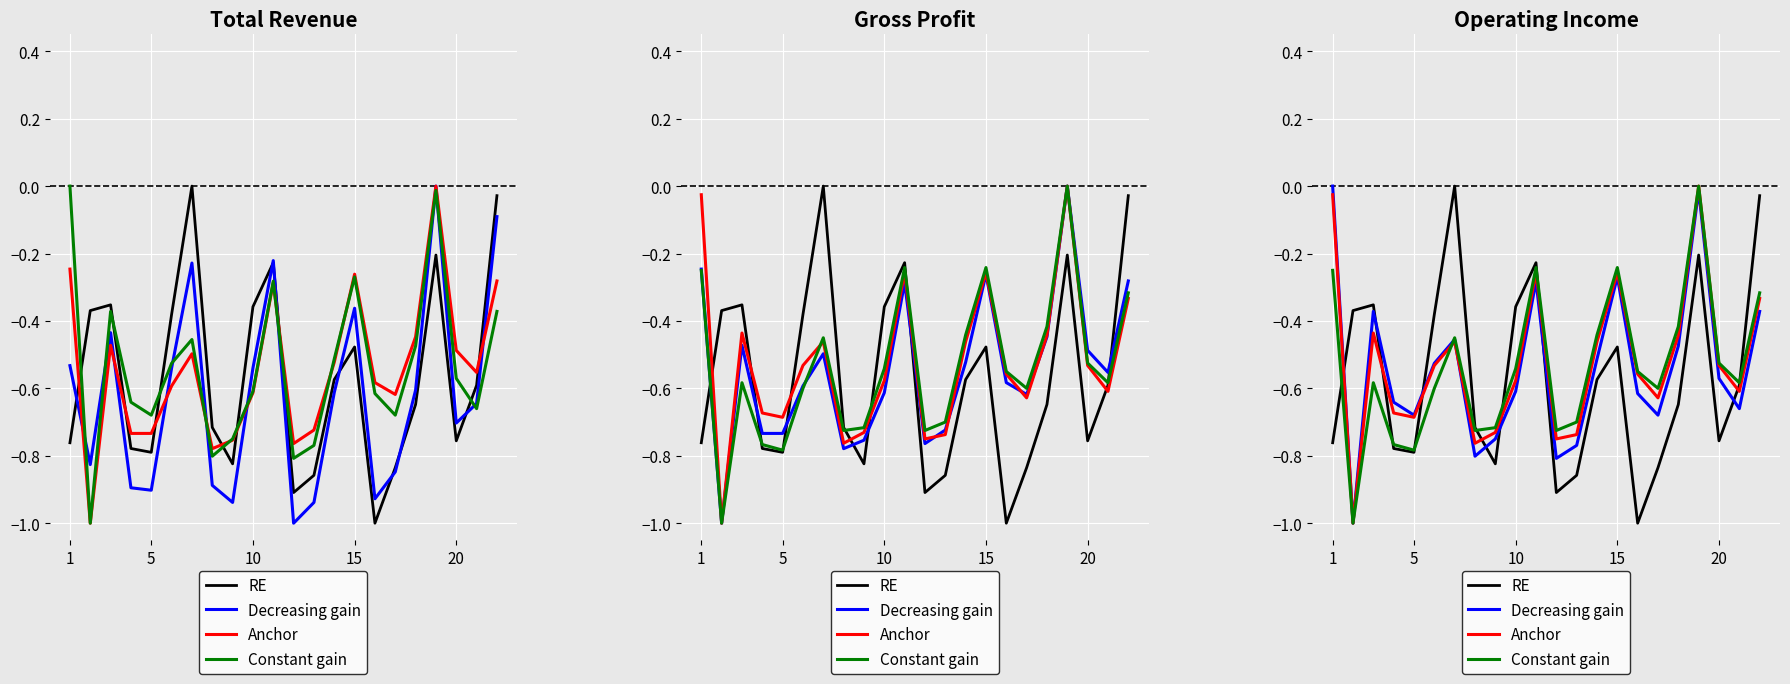

Is the value of Decreasing gain at 5 greater than the value of Anchor at 5?

No